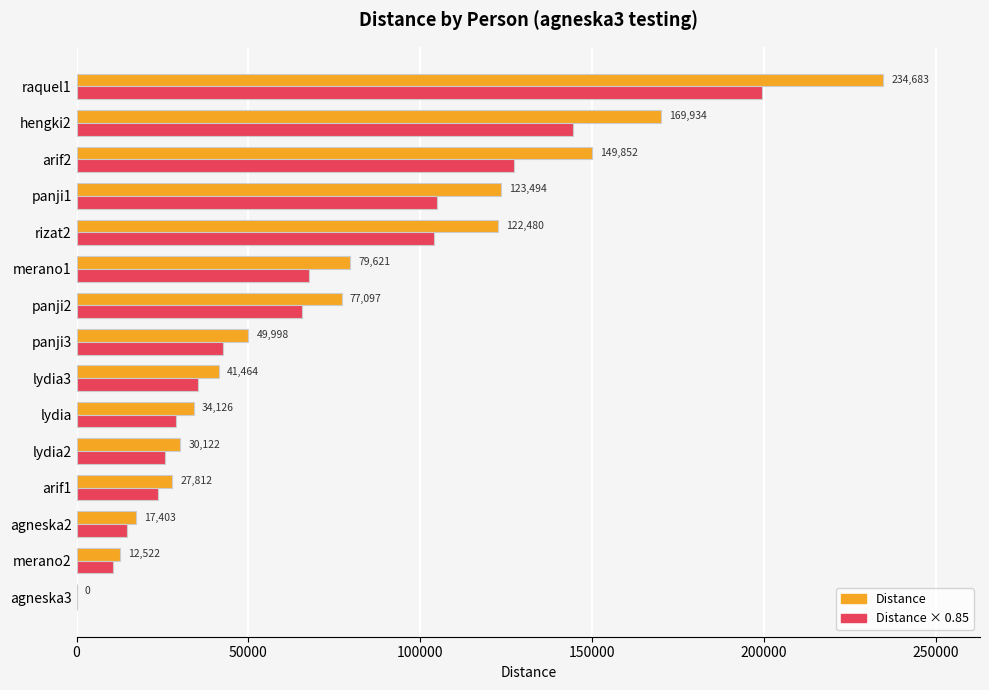

At which category is the sum across all series the highest?

raquel1